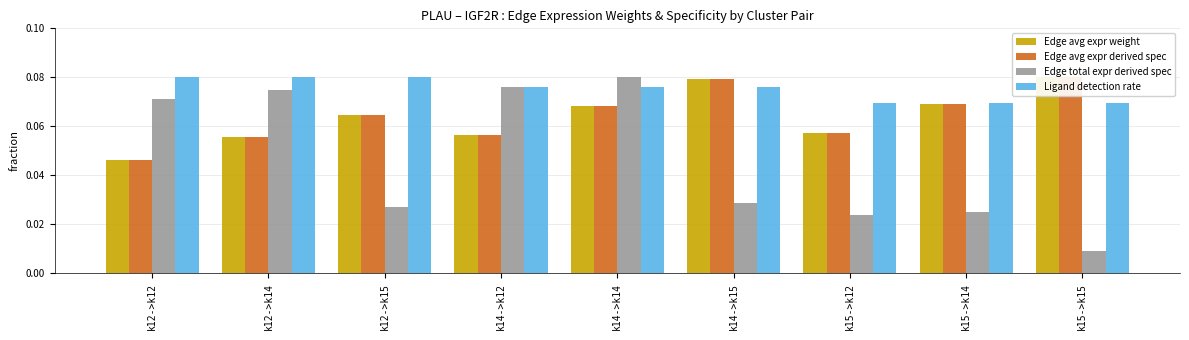

What are all the series names shown in the legend?

Edge avg expr weight, Edge avg expr derived spec, Edge total expr derived spec, Ligand detection rate